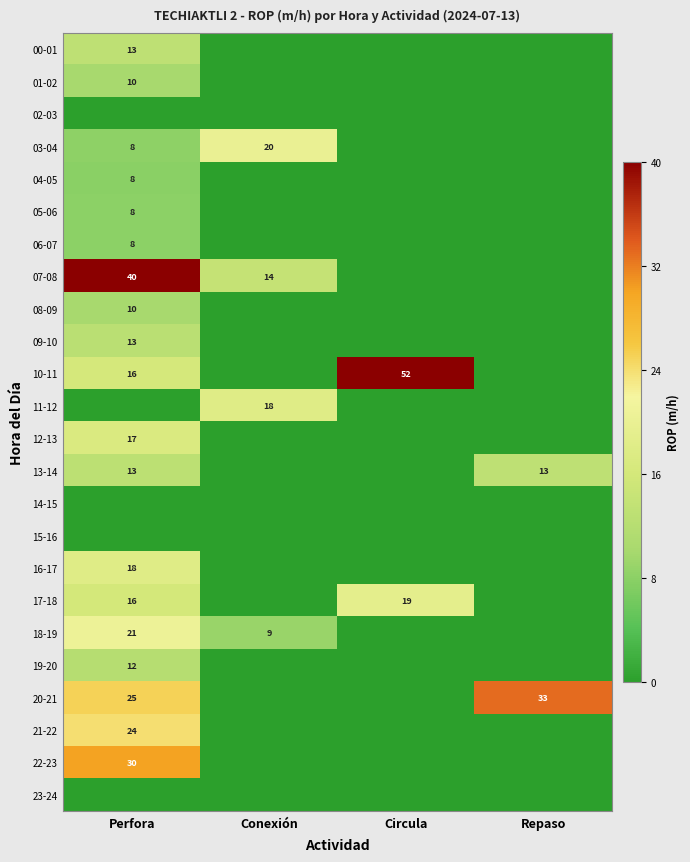

Is it true that 09-10 equals 3.2 at Perfora?

False